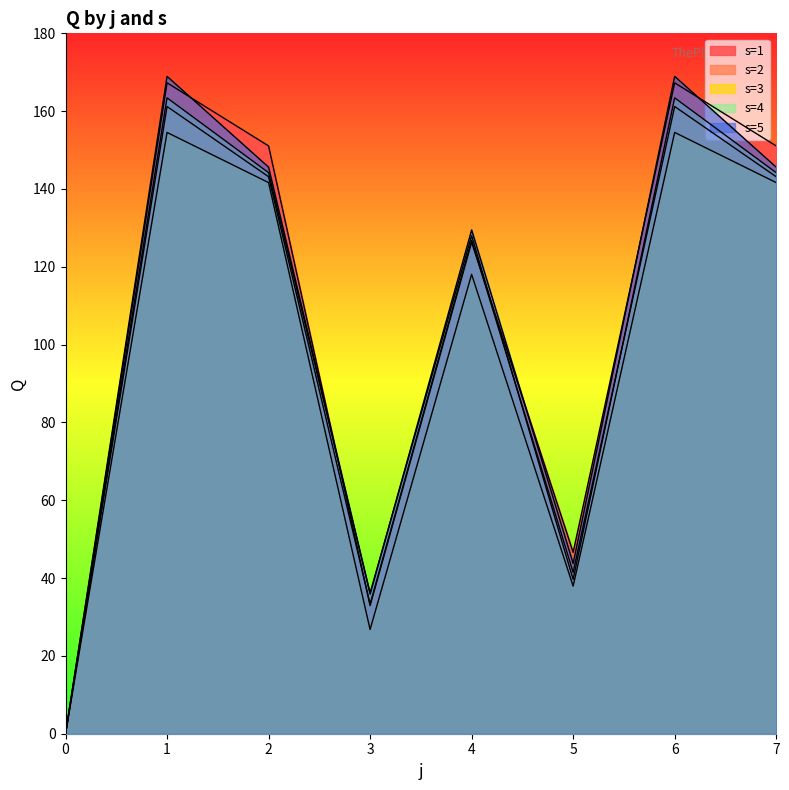

Which has a higher value, 3 or 5?

5